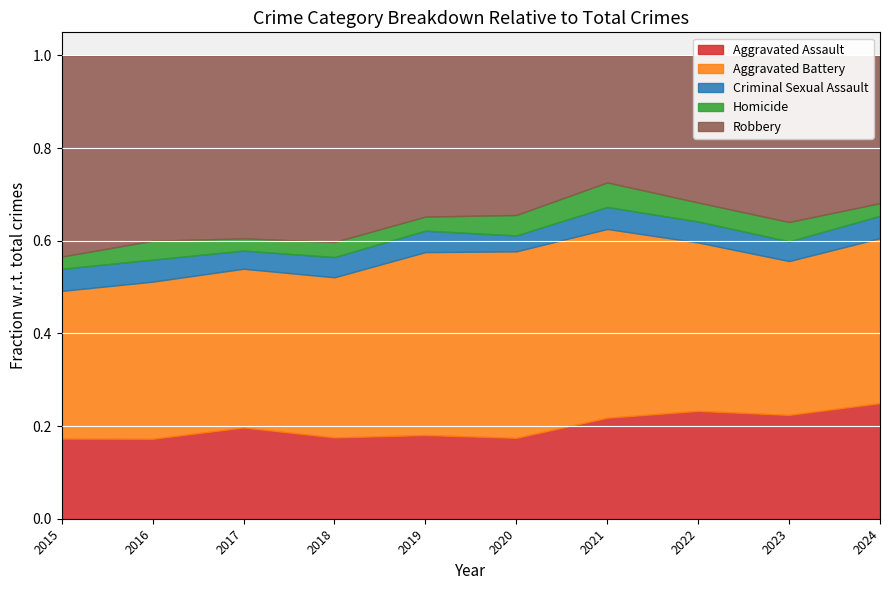

How many data points in Homicide are above 49?

4